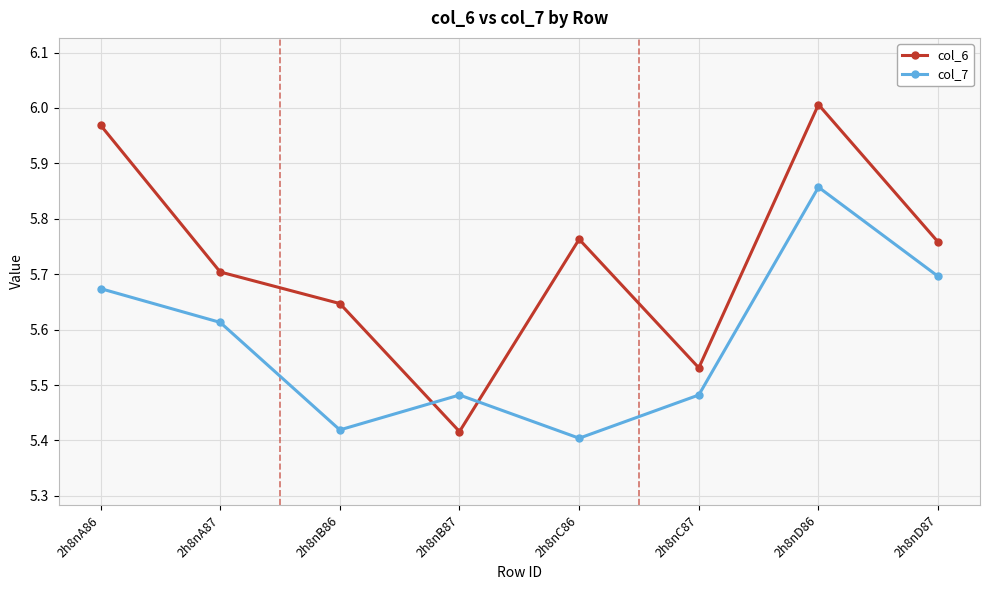

Where do col_7 and col_6 first cross each other?

2h8nB86 and 2h8nB87